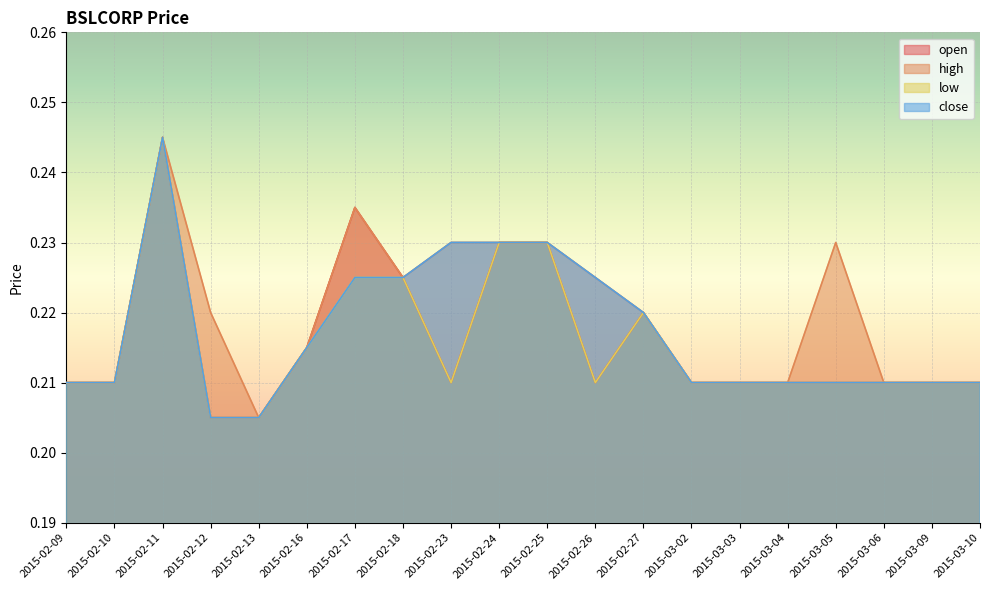

What is the sum of the high values at 2015-03-04 and 2015-03-09?

0.4